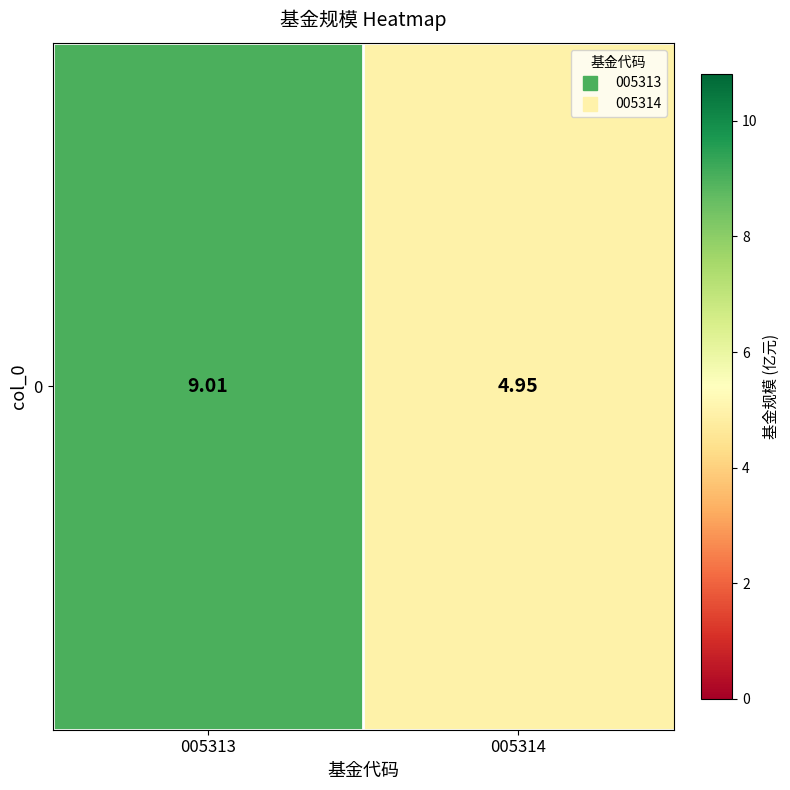

Where is the data nearest to the value 6?

005314